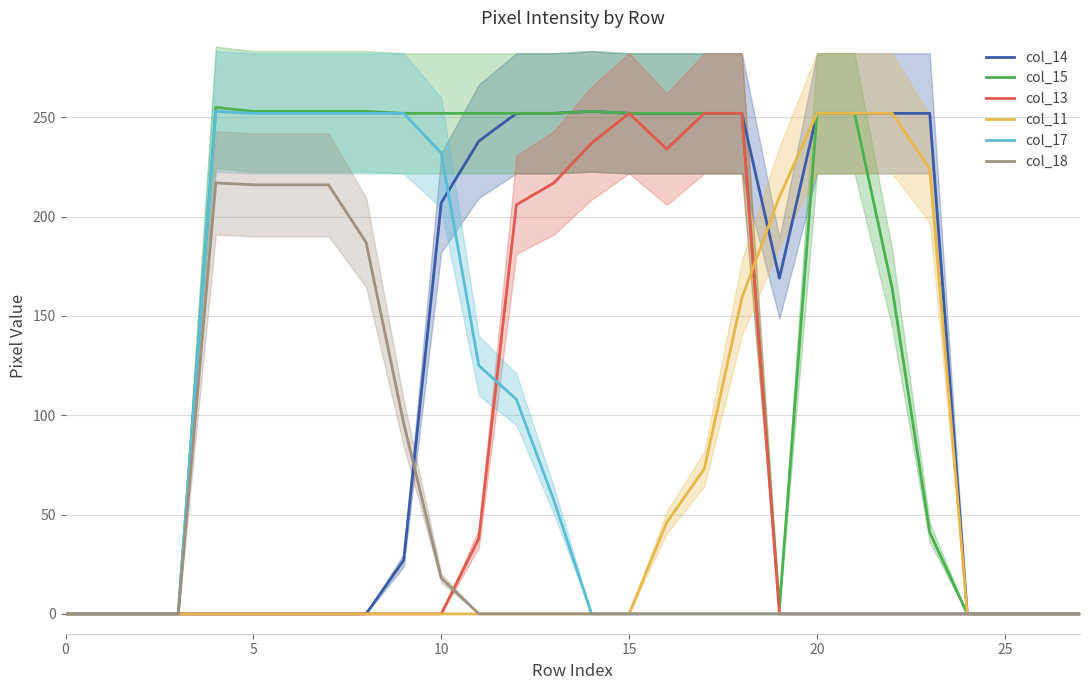

Reading left to right, list all the values displayed in this chart.

col_14: 0	0	0	0	0	0	0	0	0	27	207	238	252	252	253	252	252	252	252	169	252	252	252	252	0	0	0	0
col_15: 0	0	0	0	255	253	253	253	253	252	252	252	252	252	253	252	252	252	252	3	252	252	164	41	0	0	0	0
col_13: 0	0	0	0	0	0	0	0	0	0	0	38	206	217	237	252	234	252	252	0	0	0	0	0	0	0	0	0
col_11: 0	0	0	0	0	0	0	0	0	0	0	0	0	0	0	0	46	73	159	210	252	252	252	224	0	0	0	0
col_17: 0	0	0	0	253	252	252	252	252	252	232	125	108	57	0	0	0	0	0	0	0	0	0	0	0	0	0	0
col_18: 0	0	0	0	217	216	216	216	187	96	18	0	0	0	0	0	0	0	0	0	0	0	0	0	0	0	0	0